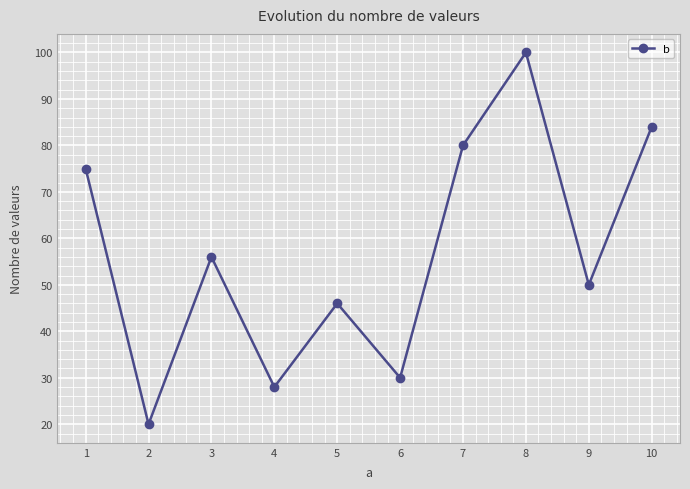

Between 3 and 8, which is larger?

8